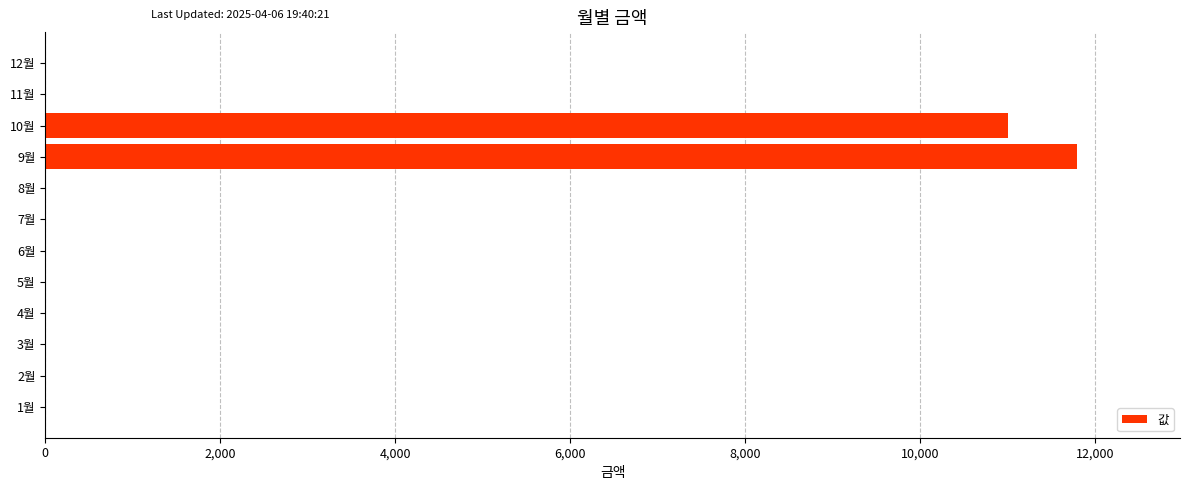

Is it true that the value at 5월 is -5745?

False